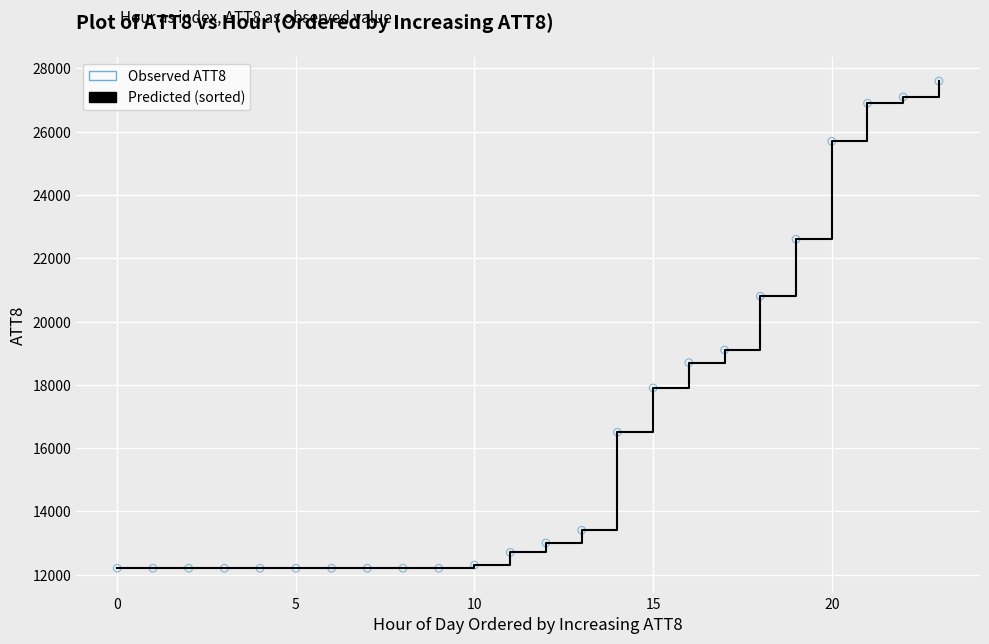

What is the smallest value displayed?

12200